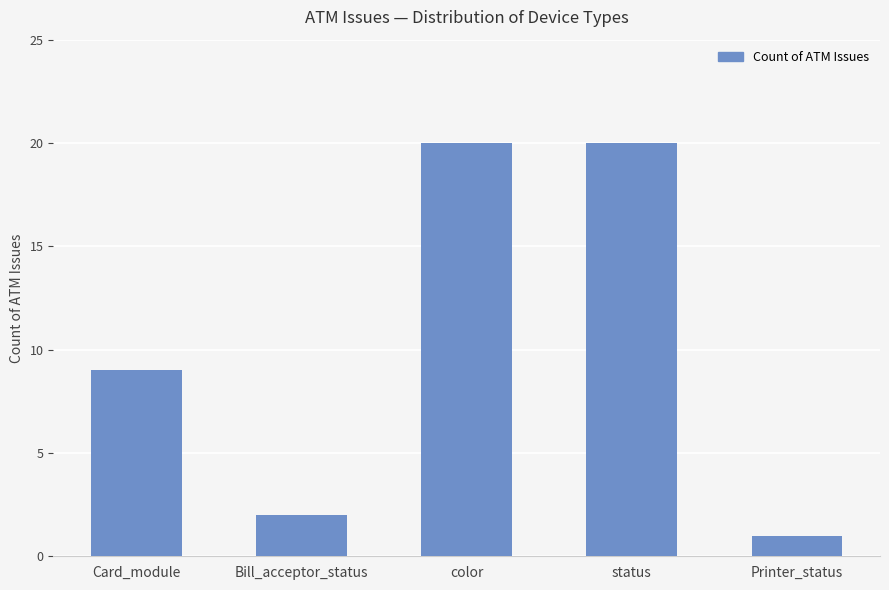

Reading right to left, extract all data points from this chart.

Printer_status=1	status=20	color=20	Bill_acceptor_status=2	Card_module=9